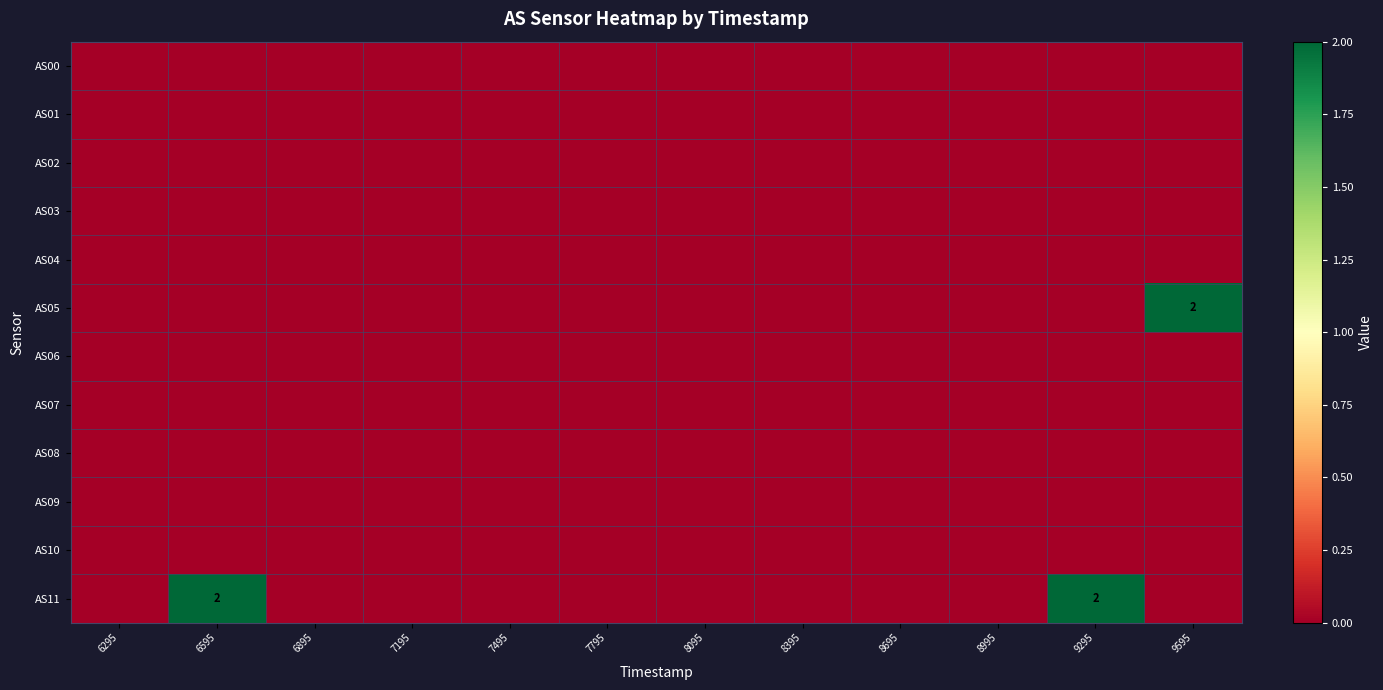

Count the number of categories in the chart.

12